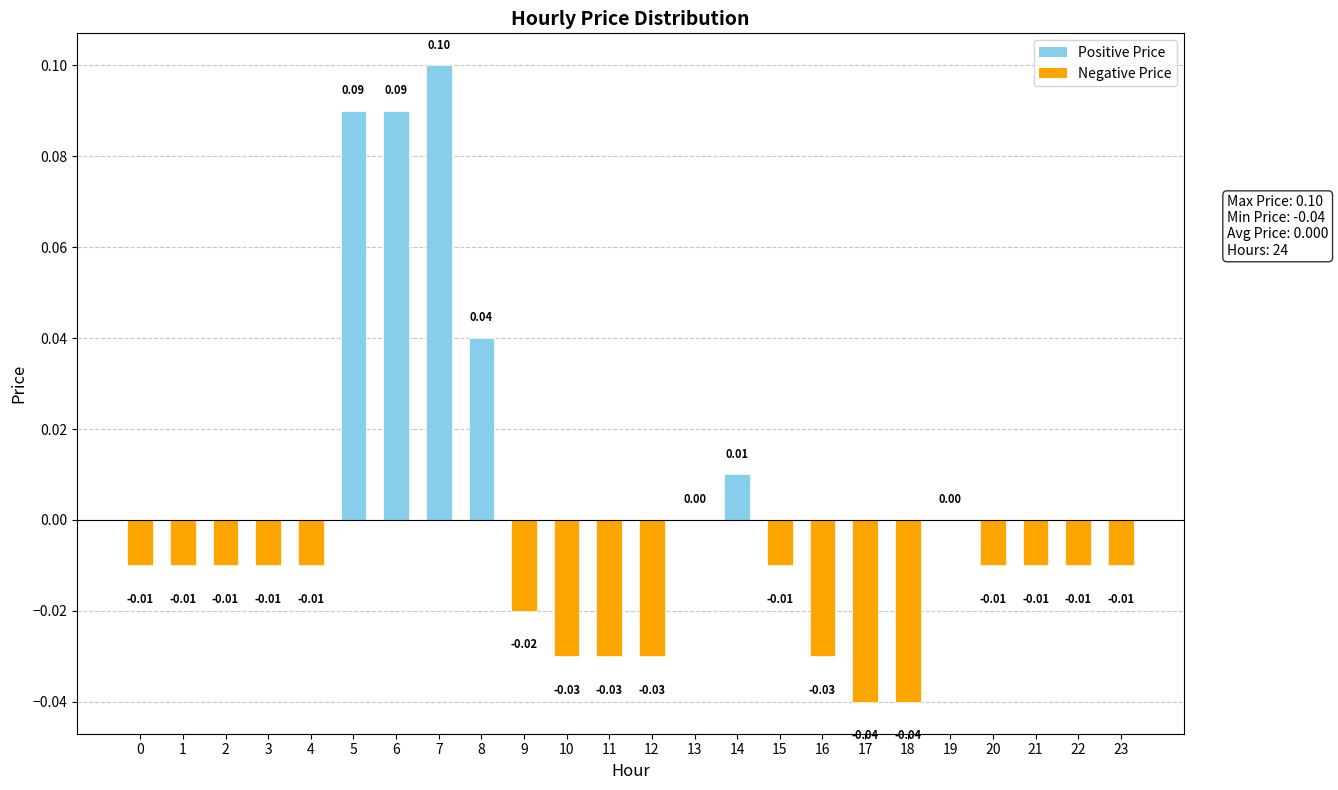

What is the greatest value displayed?

0.1